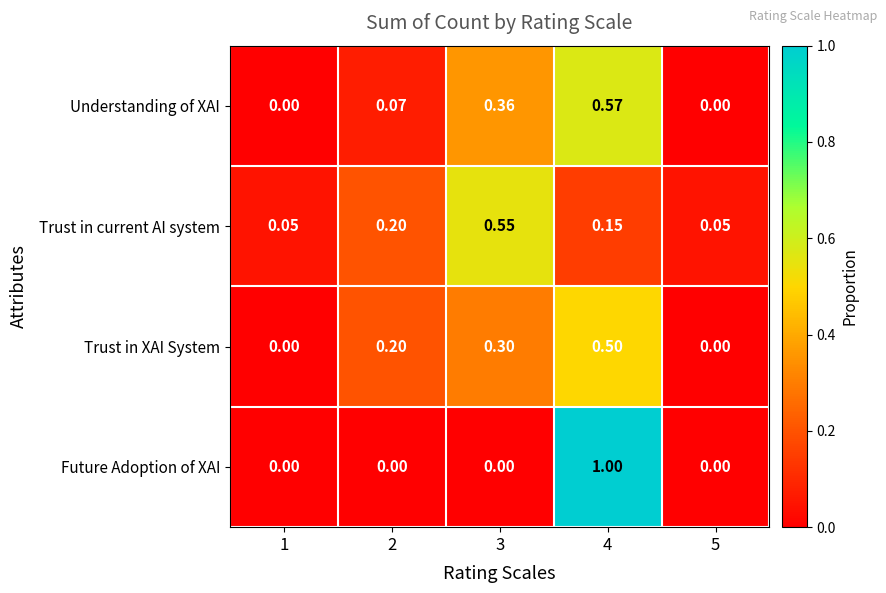

Which series has the widest spread of values?

Future Adoption of XAI